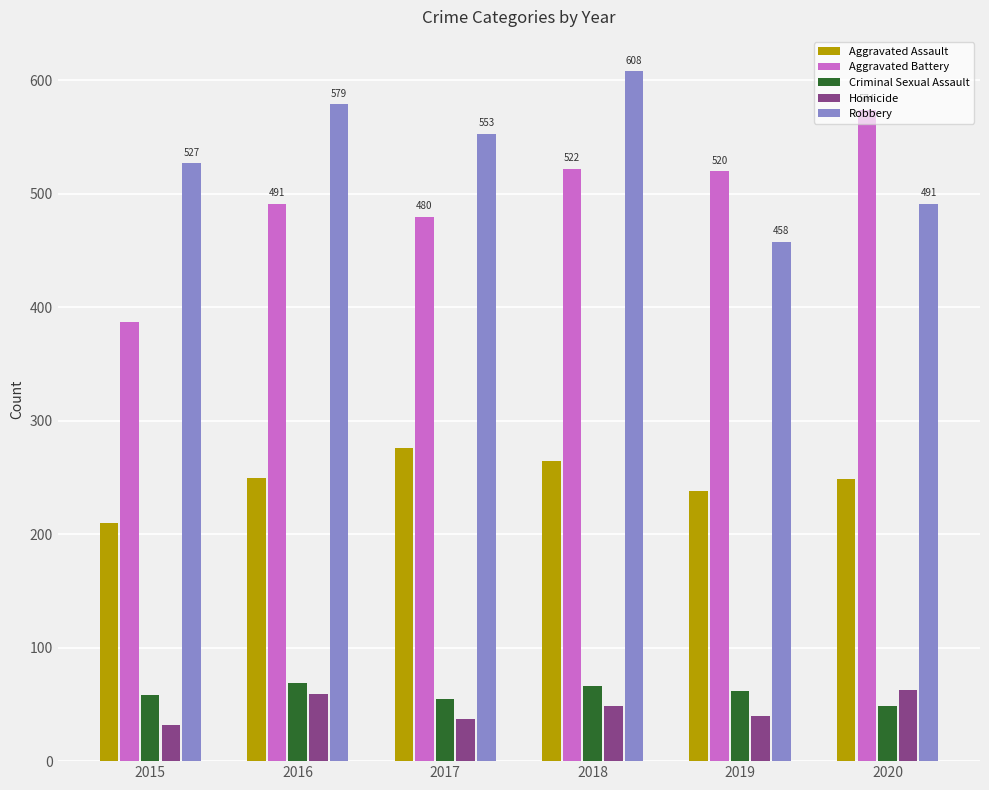

What is the average value of the Criminal Sexual Assault series?

60